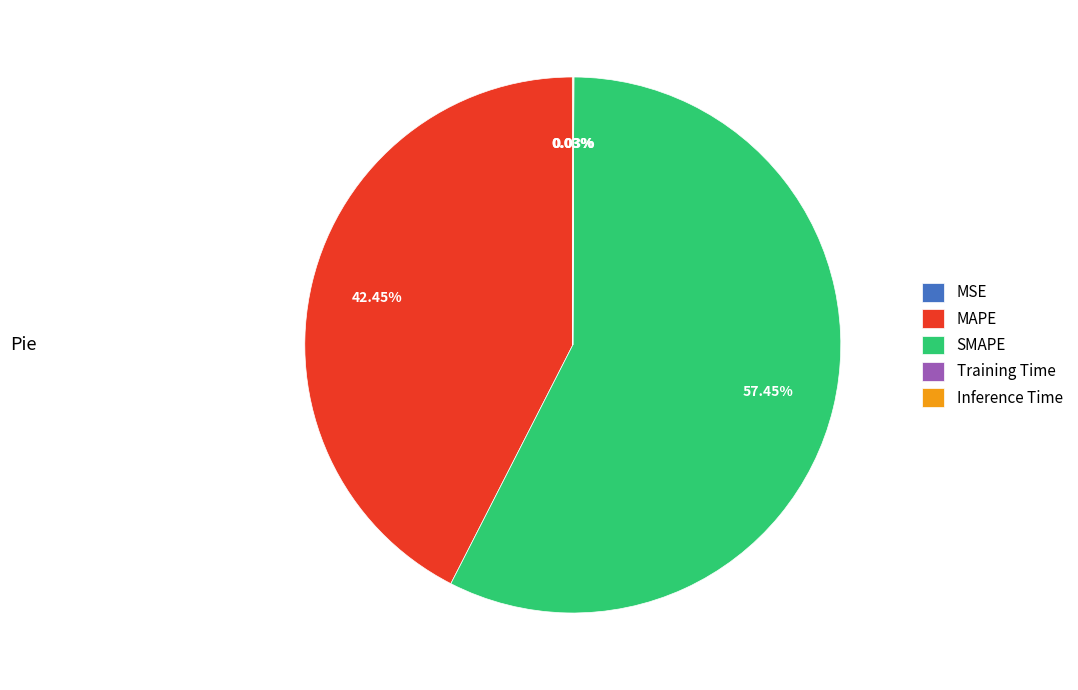

What is the largest slice in the pie chart?

SMAPE